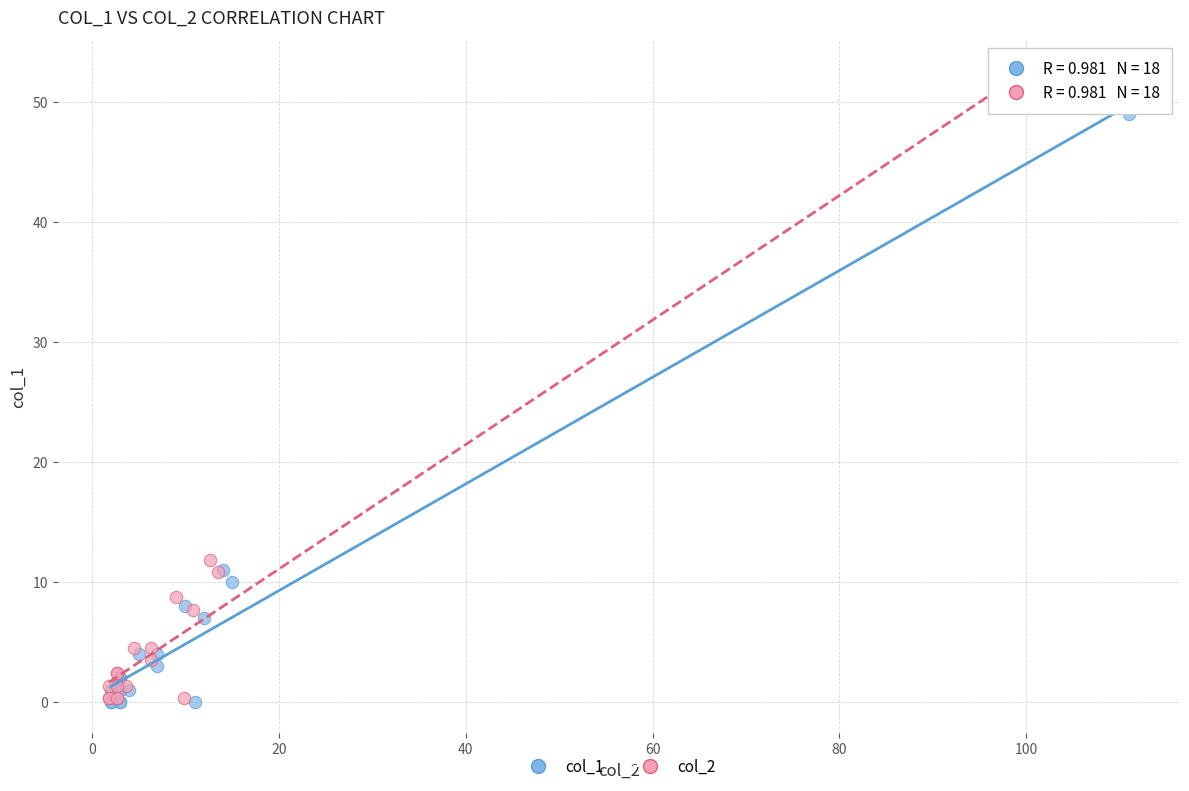

Which series contains the highest Y value?

col_2